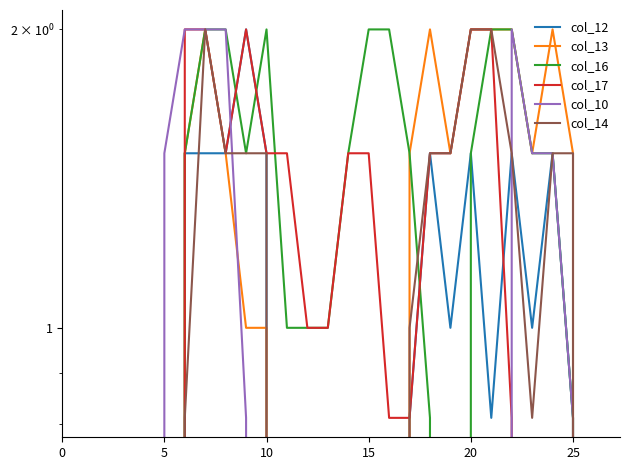

What is the sum of all col_16 values?

29.1